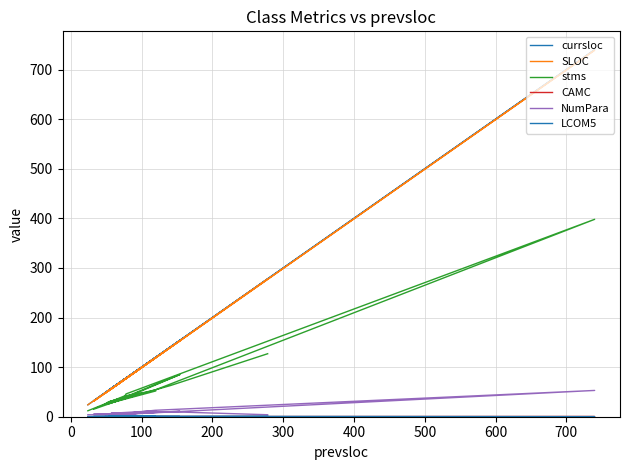

What is the value of the currsloc point at the 17th from the left?

80.0